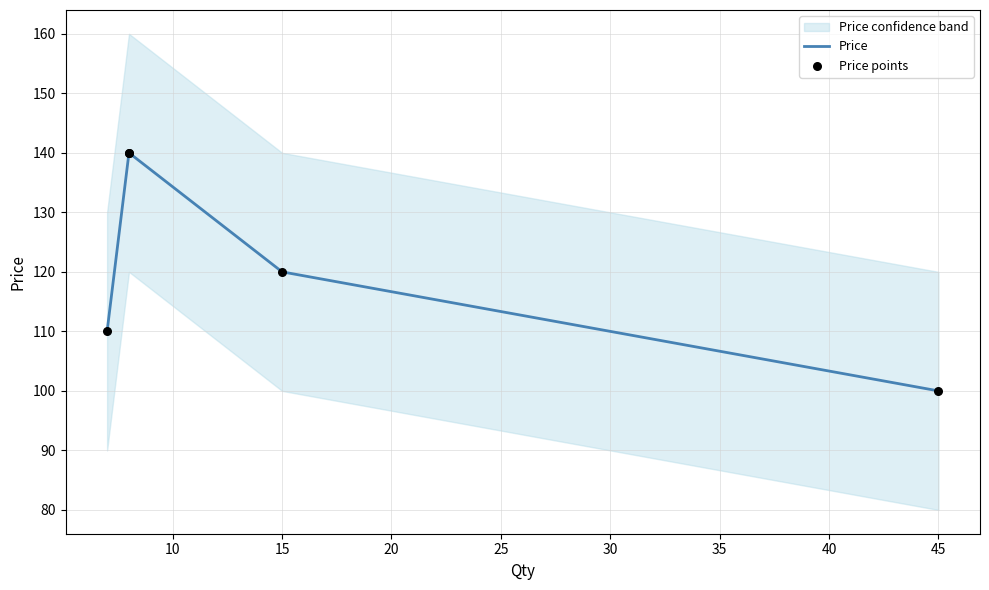

Which series has the largest total across all categories?

Price